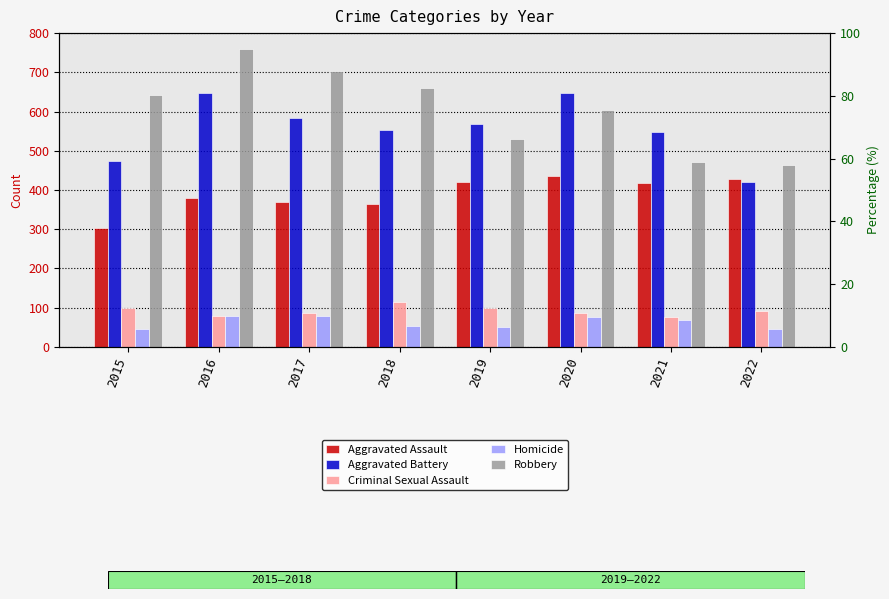

Is the value of Homicide at 2017 greater than the value of Criminal Sexual Assault at 2021?

Yes